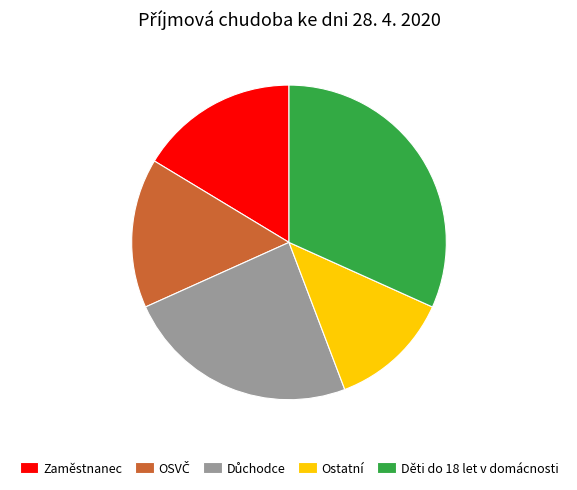

Which category has the smallest portion of the pie?

Ostatní